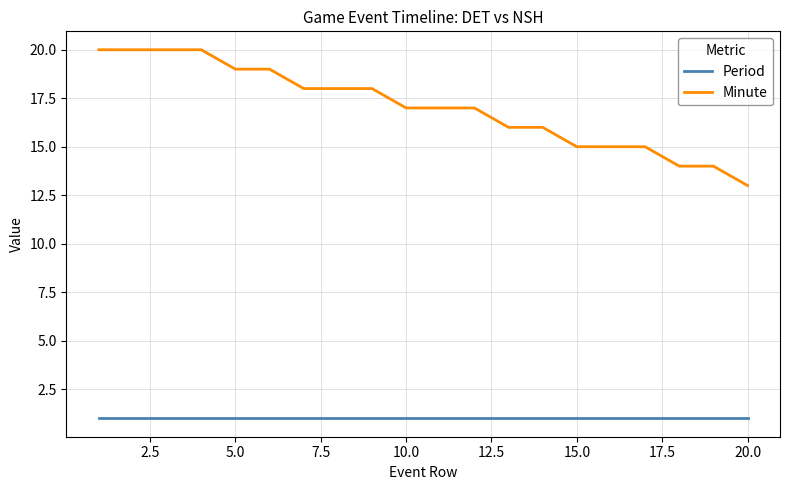

Which series has the largest range (max minus min)?

Minute